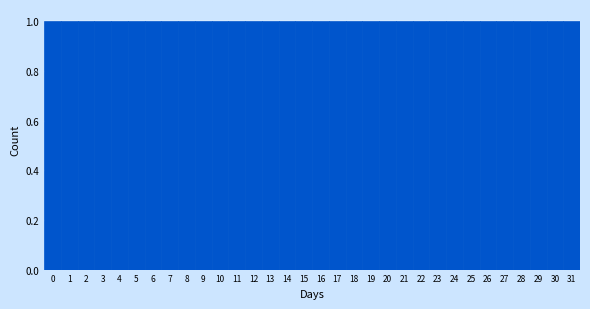

Reading left to right, transcribe this chart: for each bar, give the range it covers on the x-axis and its height. The values are not printed on the chart, so give them approximately, as read against the axis.

-0.5 to 0.5: 1
0.5 to 1.5: 1
1.5 to 2.5: 1
2.5 to 3.5: 1
3.5 to 4.5: 1
4.5 to 5.5: 1
5.5 to 6.5: 1
6.5 to 7.5: 1
7.5 to 8.5: 1
8.5 to 9.5: 1
9.5 to 10.5: 1
10.5 to 11.5: 1
11.5 to 12.5: 1
12.5 to 13.5: 1
13.5 to 14.5: 1
14.5 to 15.5: 1
15.5 to 16.5: 1
16.5 to 17.5: 1
17.5 to 18.5: 1
18.5 to 19.5: 1
19.5 to 20.5: 1
20.5 to 21.5: 1
21.5 to 22.5: 1
22.5 to 23.5: 1
23.5 to 24.5: 1
24.5 to 25.5: 1
25.5 to 26.5: 1
26.5 to 27.5: 1
27.5 to 28.5: 1
28.5 to 29.5: 1
29.5 to 30.5: 1
30.5 to 31.5: 1